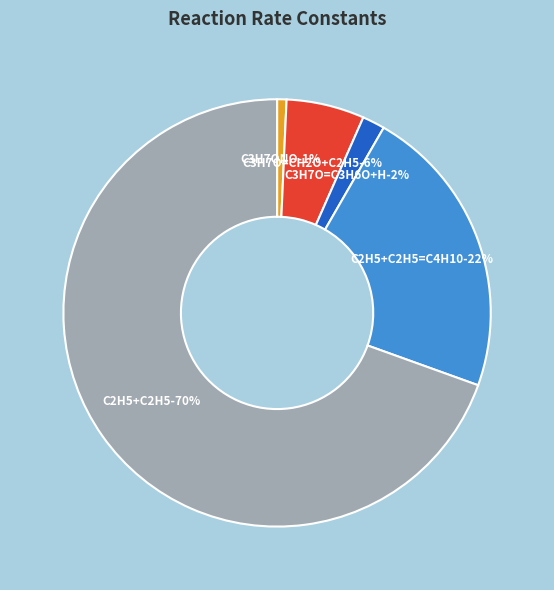

To the nearest percent, what is the difference between the largest and smallest slice percentages?

69%